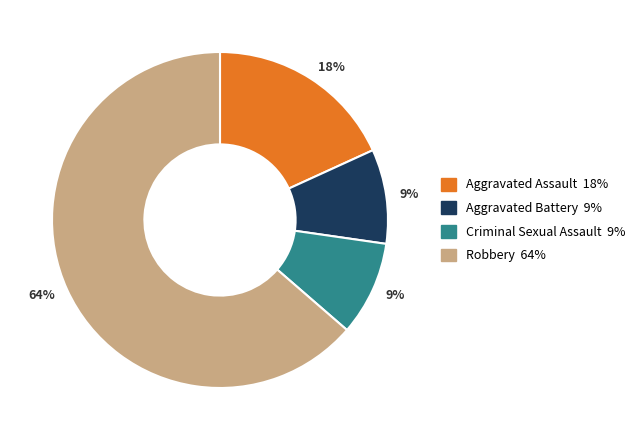

To the nearest percent, what is the average slice percentage?

25%